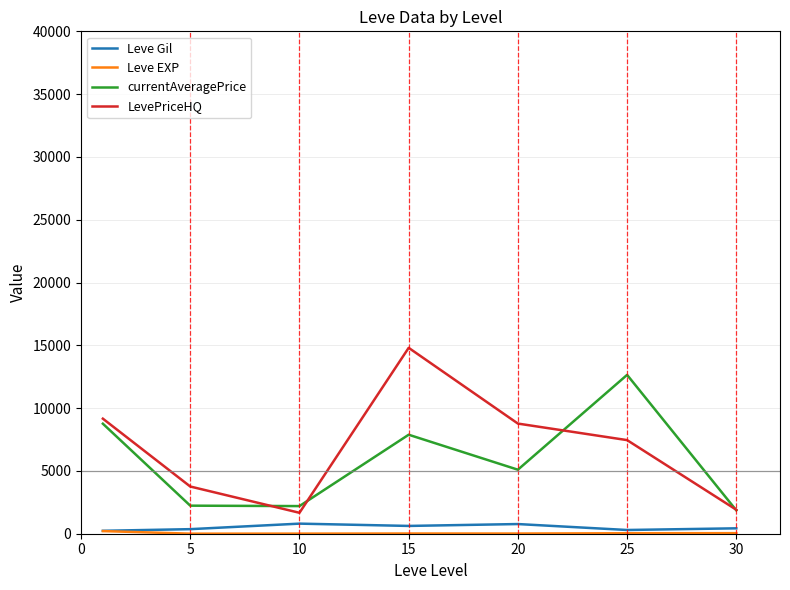

In LevePriceHQ, how many points are higher than both neighbors (excluding endpoints)?

1